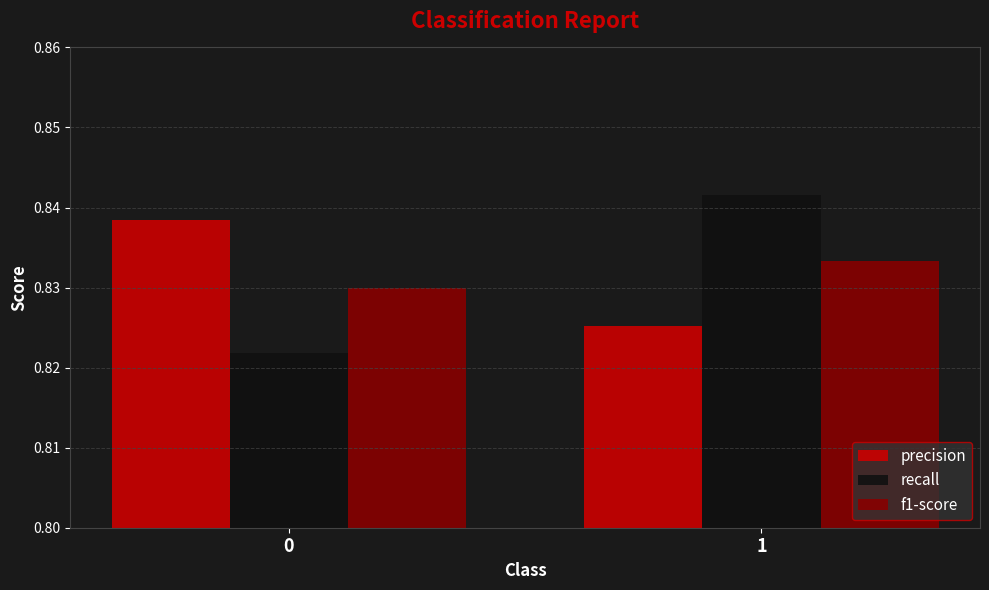

Which series has the widest spread of values?

recall